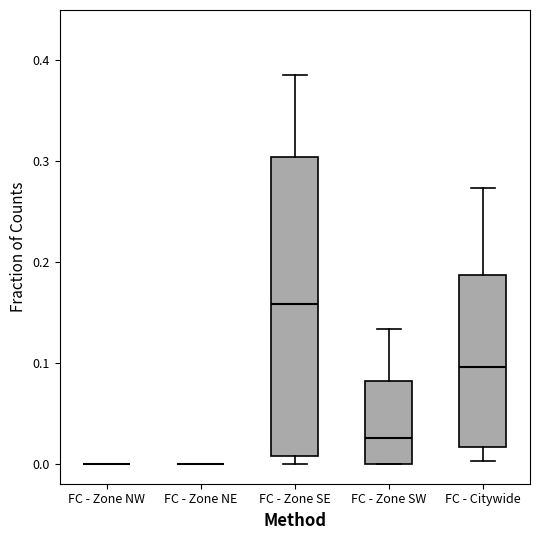

Where does the median line of the box for FC - Zone SW sit on the y-axis? The values are not printed on the chart, so give them approximately, as read against the axis.

0.03